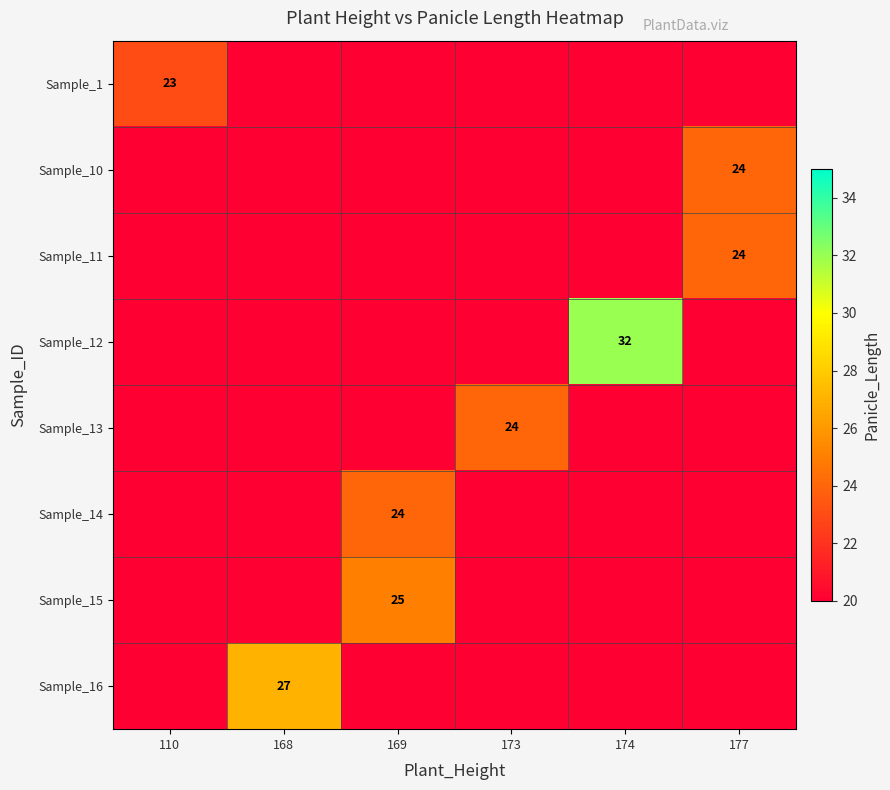

True or false: Sample_15 has a value of 25 at 169.

True